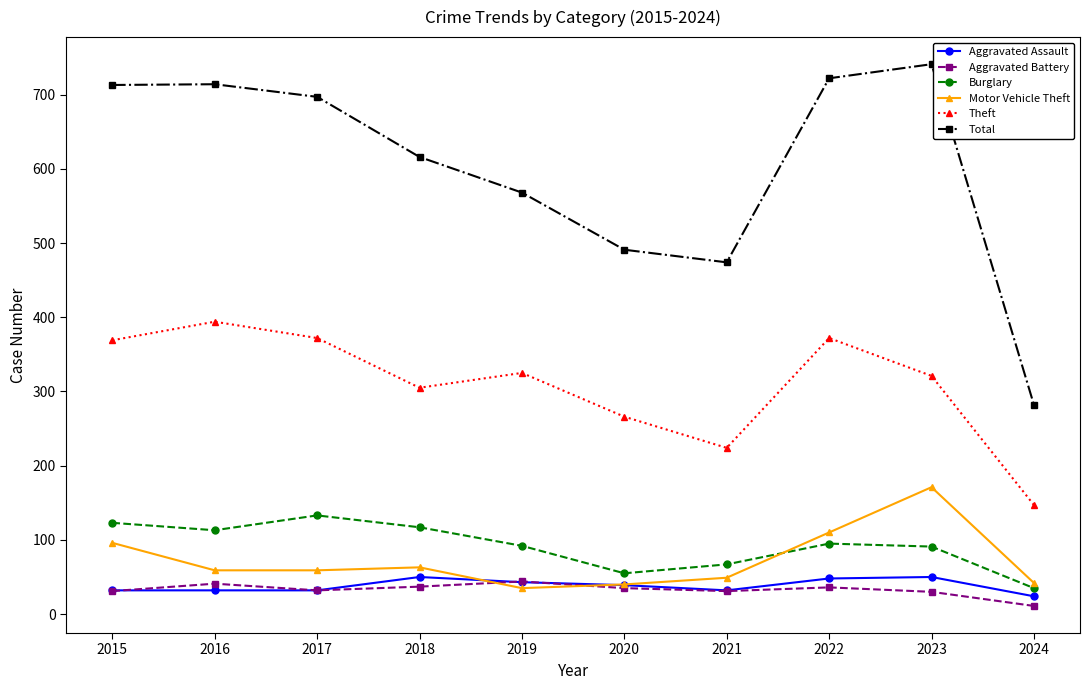

Which series has the widest spread of values?

Total